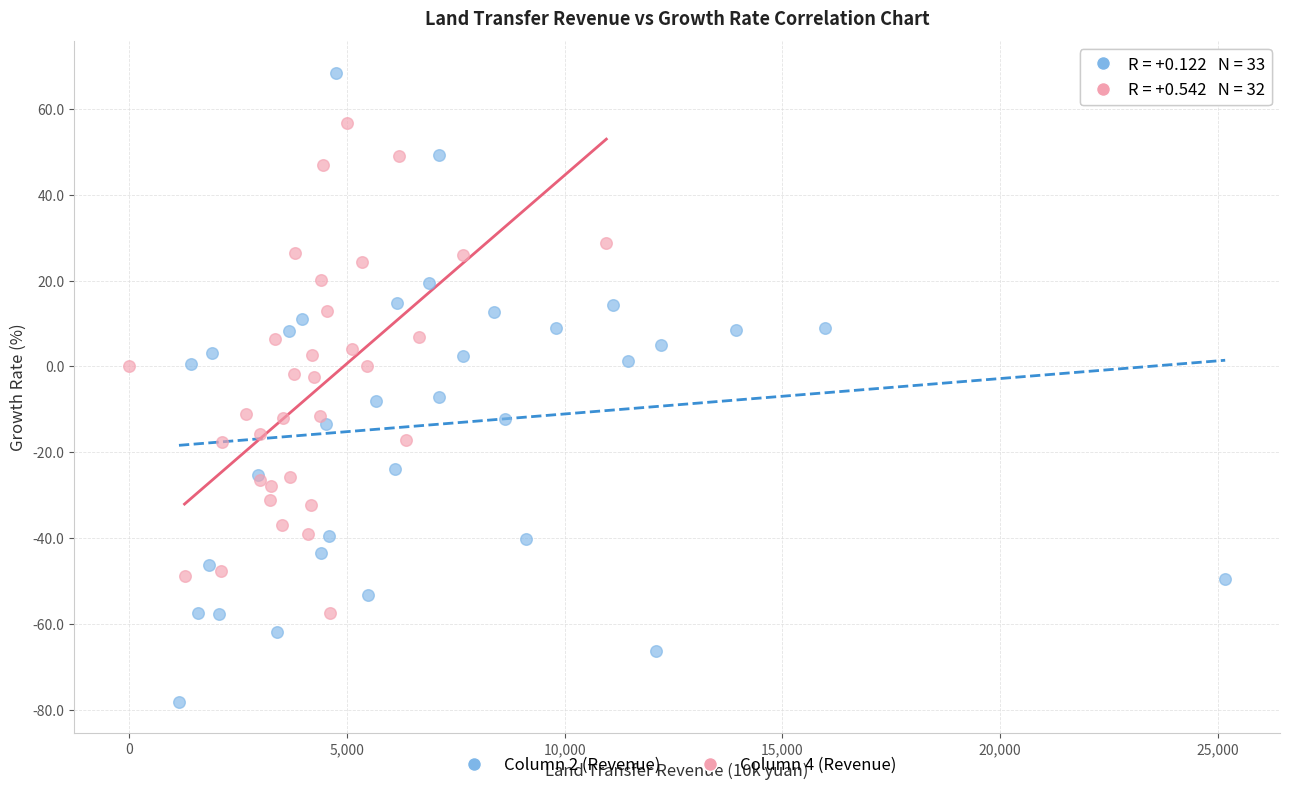

What are all the series names shown in the legend?

Column 2 (Revenue), Column 4 (Revenue)